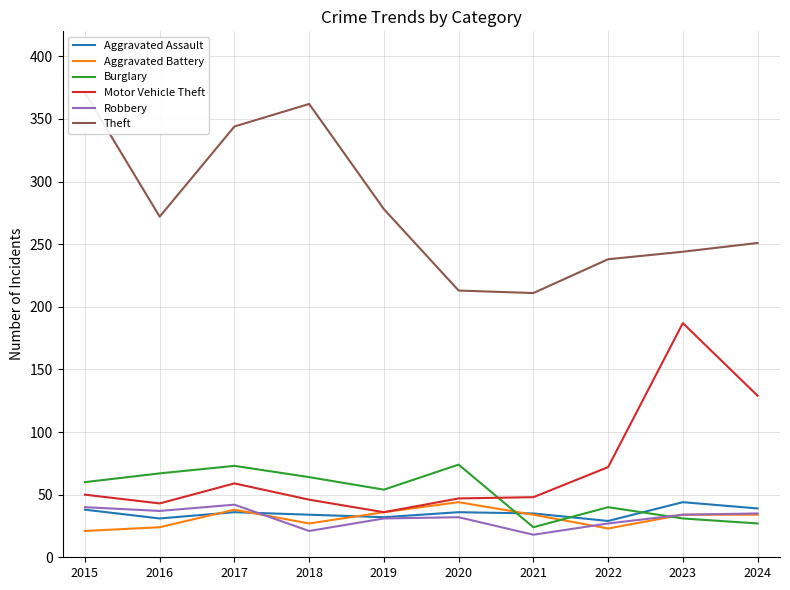

Rank the series at 2023 from lowest to highest value.

Burglary, Aggravated Battery, Robbery, Aggravated Assault, Motor Vehicle Theft, Theft